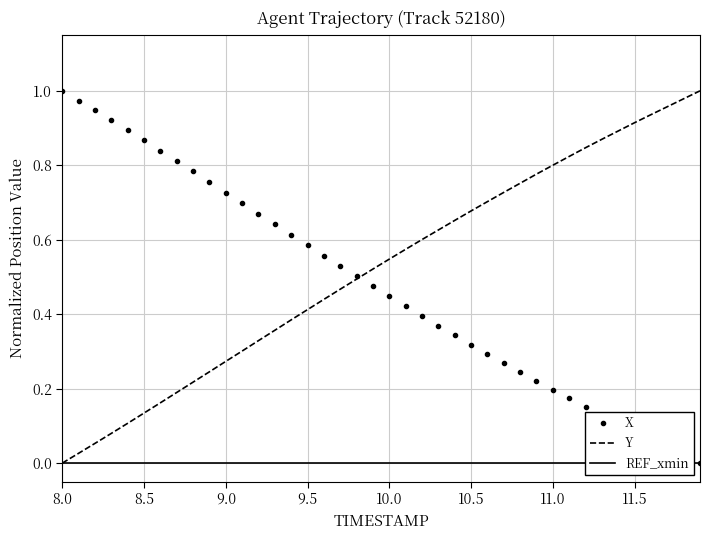

At how many categories does at least one series exceed 0?

40